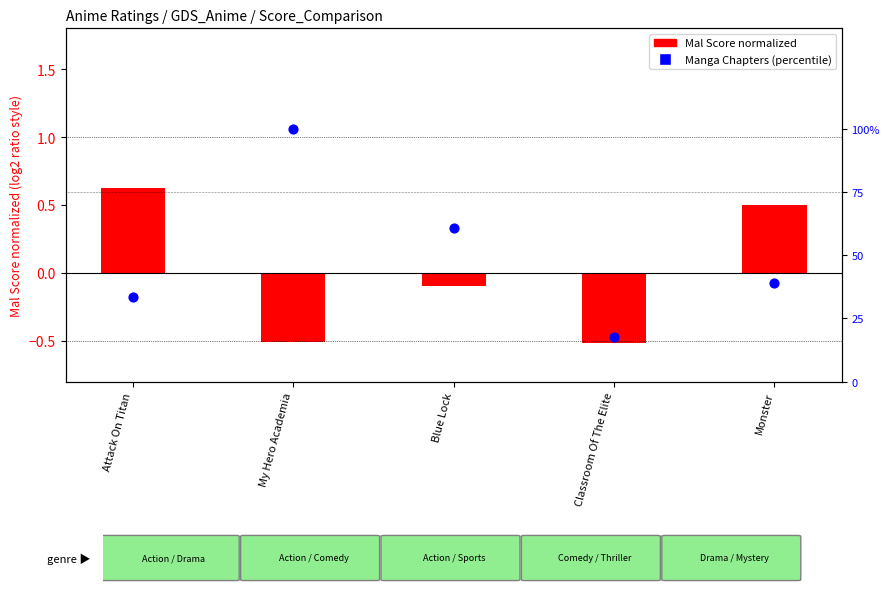

What is the change in value from Blue Lock to Monster?

-21.9